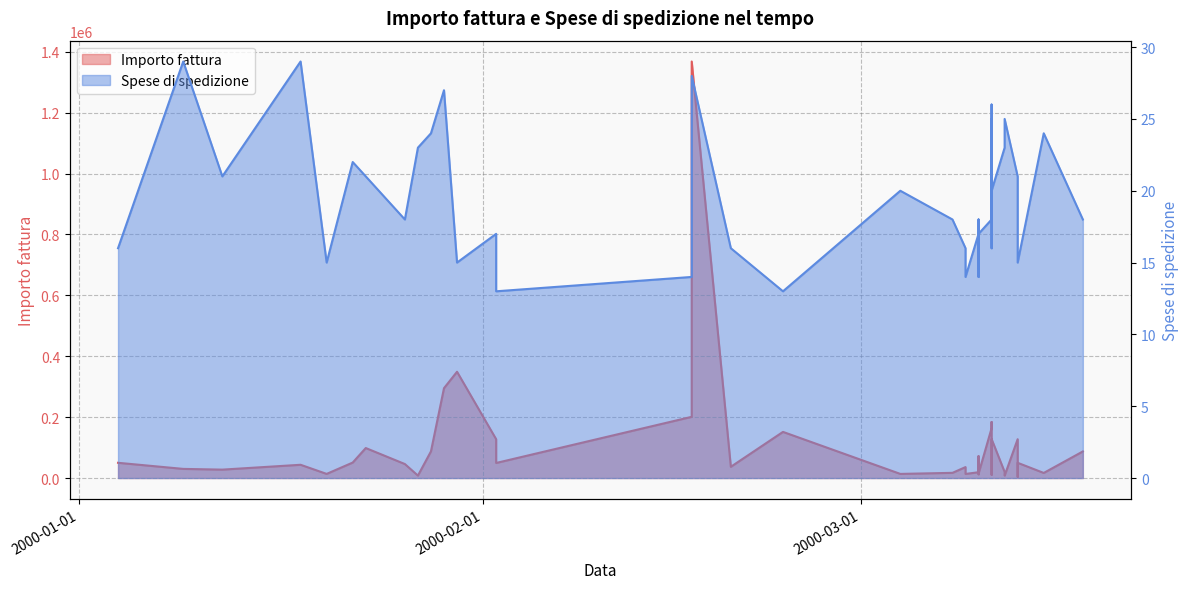

Is the value of Importo fattura at 2000-02-17 greater than the value of Spese di spedizione at 2000-02-17?

Yes